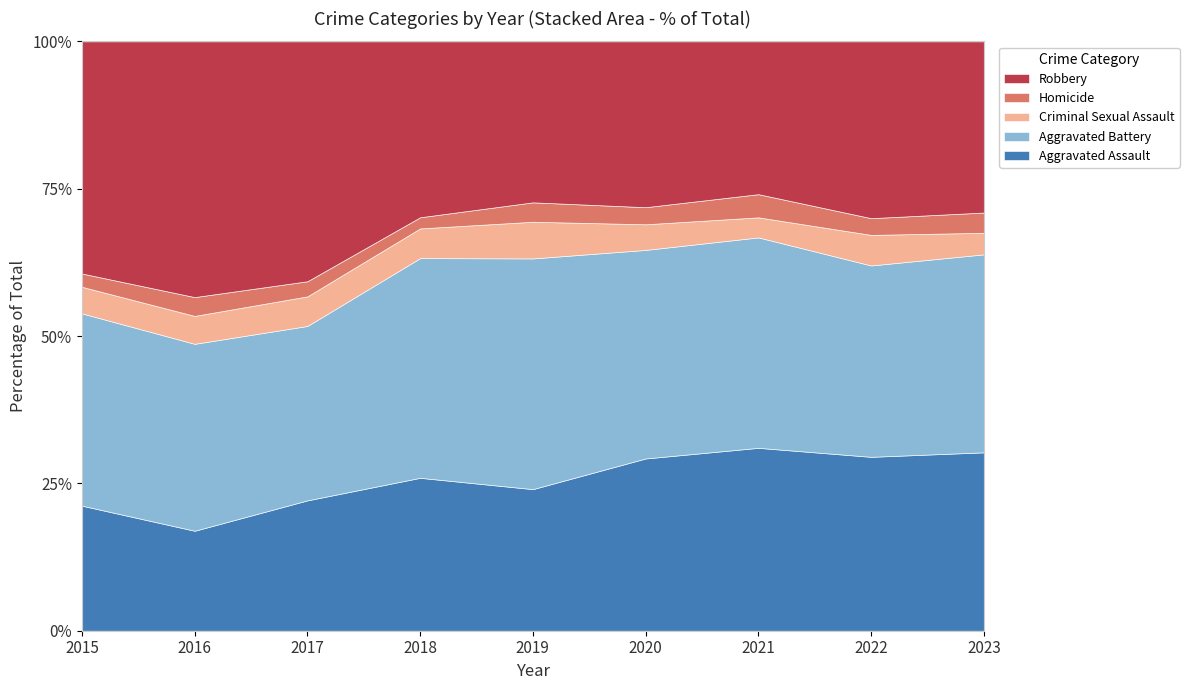

Reading left to right, transcribe all the data shown in this chart.

Aggravated Assault: 160	154	207	206	197	242	292	239	273
Aggravated Battery: 246	288	277	296	321	293	336	263	303
Criminal Sexual Assault: 34	43	47	40	51	36	32	42	33
Homicide: 17	29	24	15	27	24	37	23	31
Robbery: 297	394	381	237	224	233	244	243	262